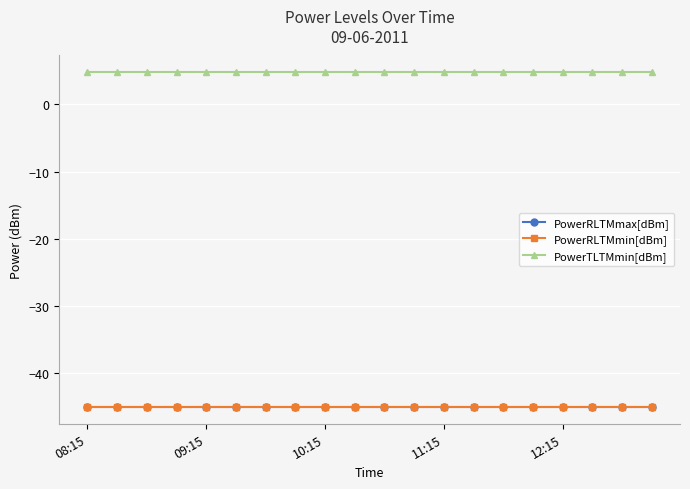

At which label does PowerTLTMmin[dBm] reach its minimum?

08:15